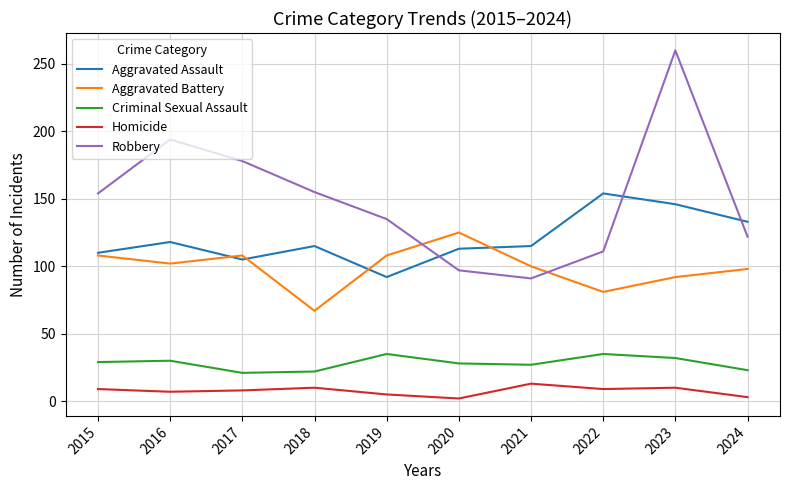

True or false: Robbery and Homicide intersect in this chart.

False